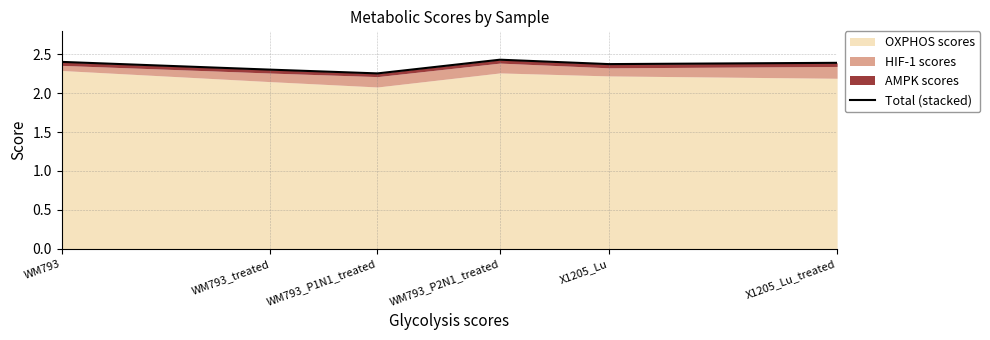

Where is the data nearest to the value 2?

WM793_P1N1_treated